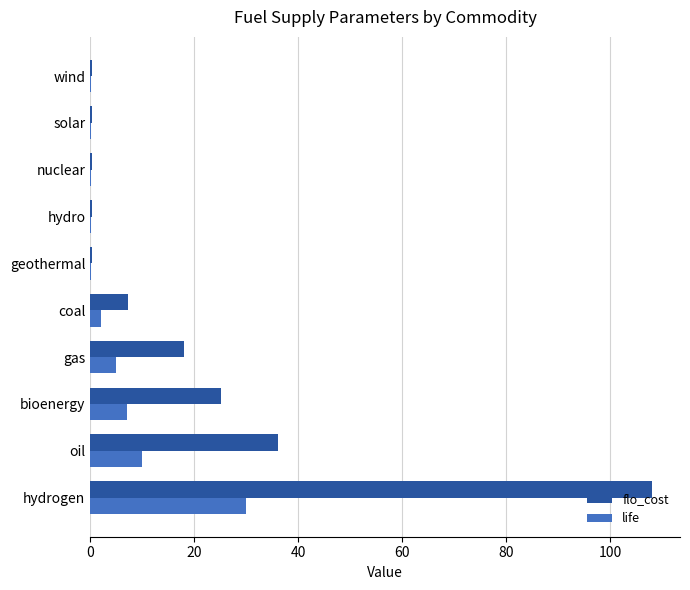

Count the number of categories in the chart.

10